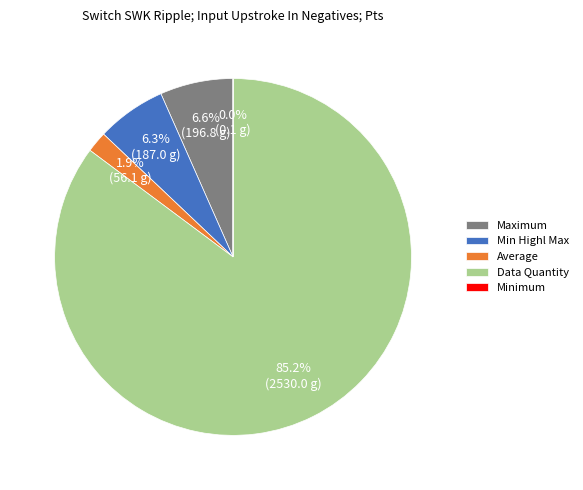

To the nearest percent, what is the difference between the Min Highl Max and Average slice percentages?

4%